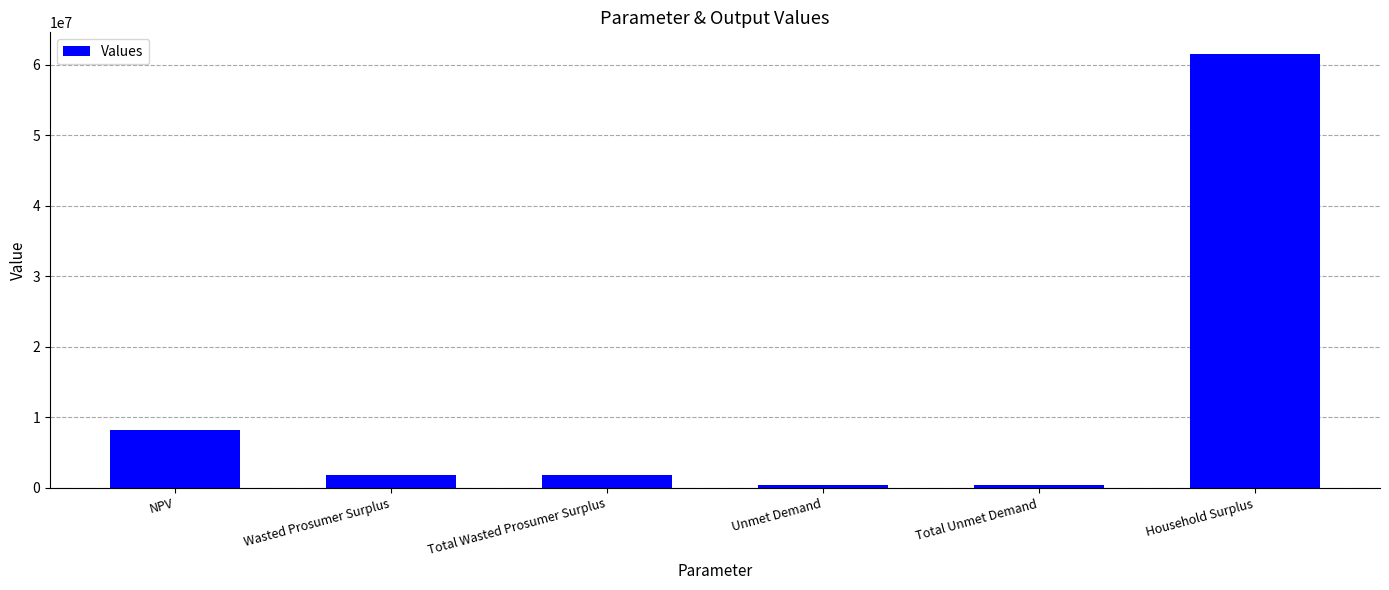

How many data points are above 1797087?

4